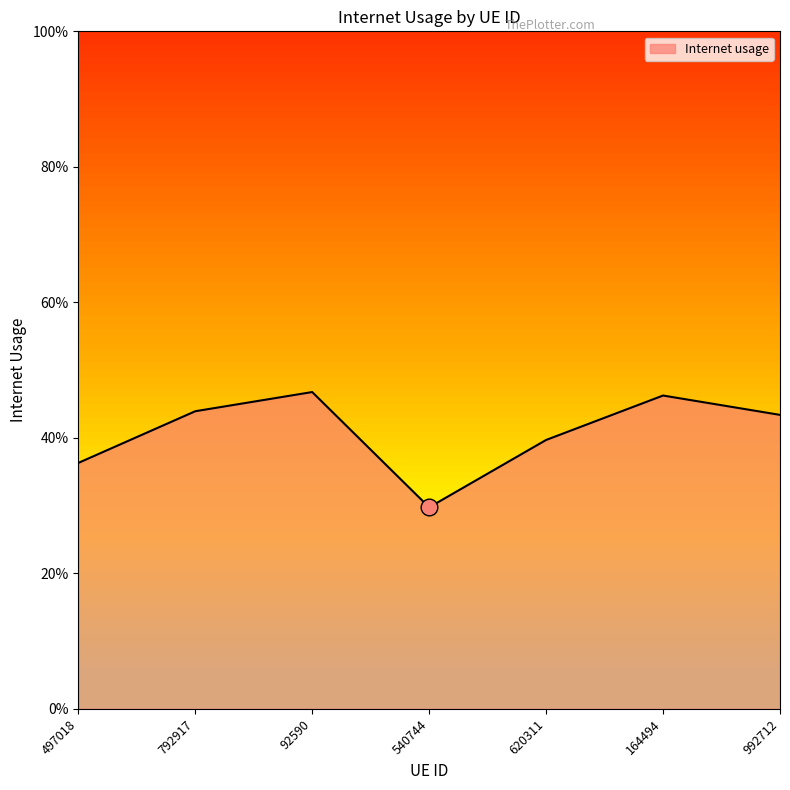

List the labels in order of value, largest first.

92590, 164494, 792917, 992712, 620311, 497018, 540744